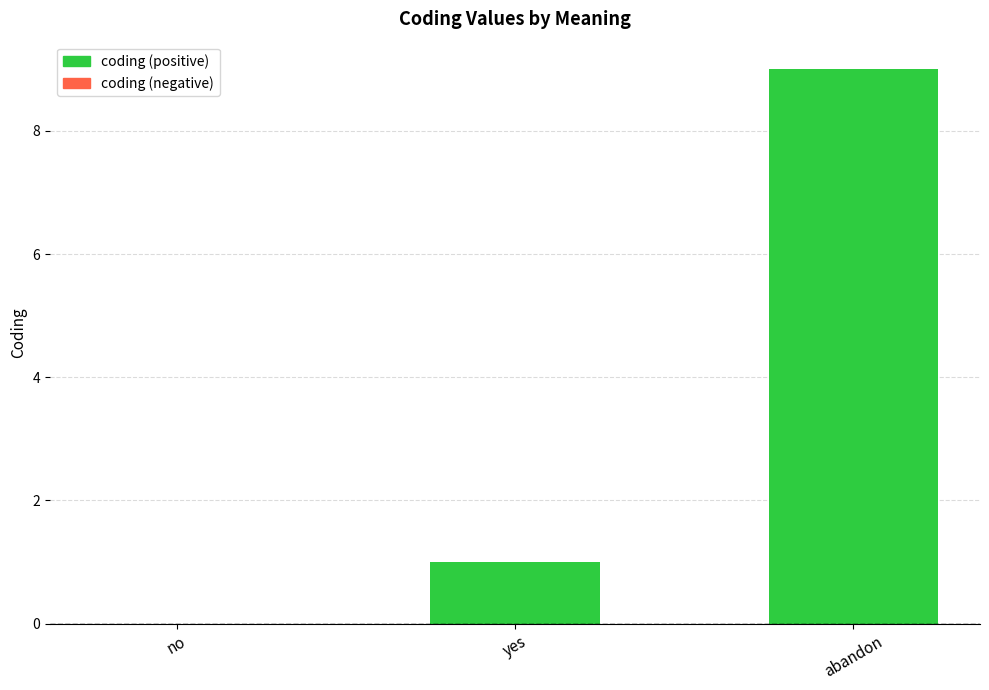

True or false: the data shows 0 at no.

True